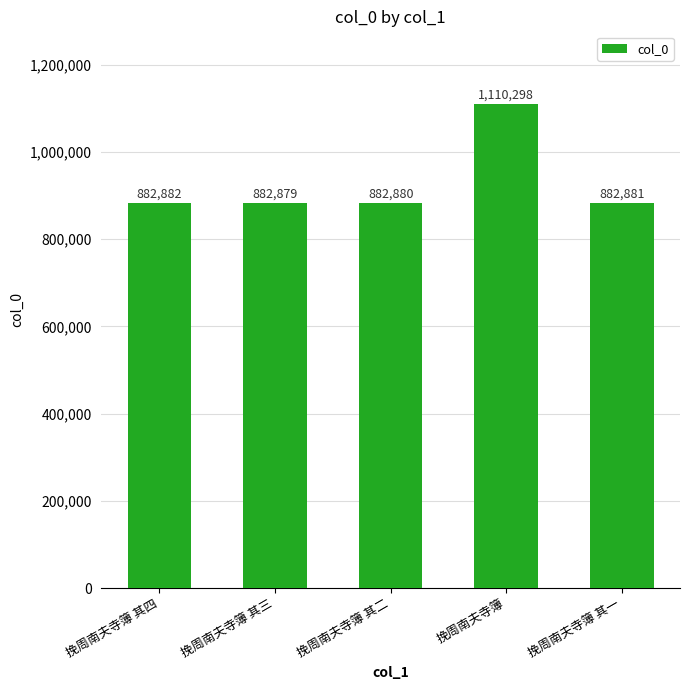

Reading left to right, extract all data points from this chart.

挽周南夫寺簿 其四=882882	挽周南夫寺簿 其三=882879	挽周南夫寺簿 其二=882880	挽周南夫寺簿=1110298	挽周南夫寺簿 其一=882881